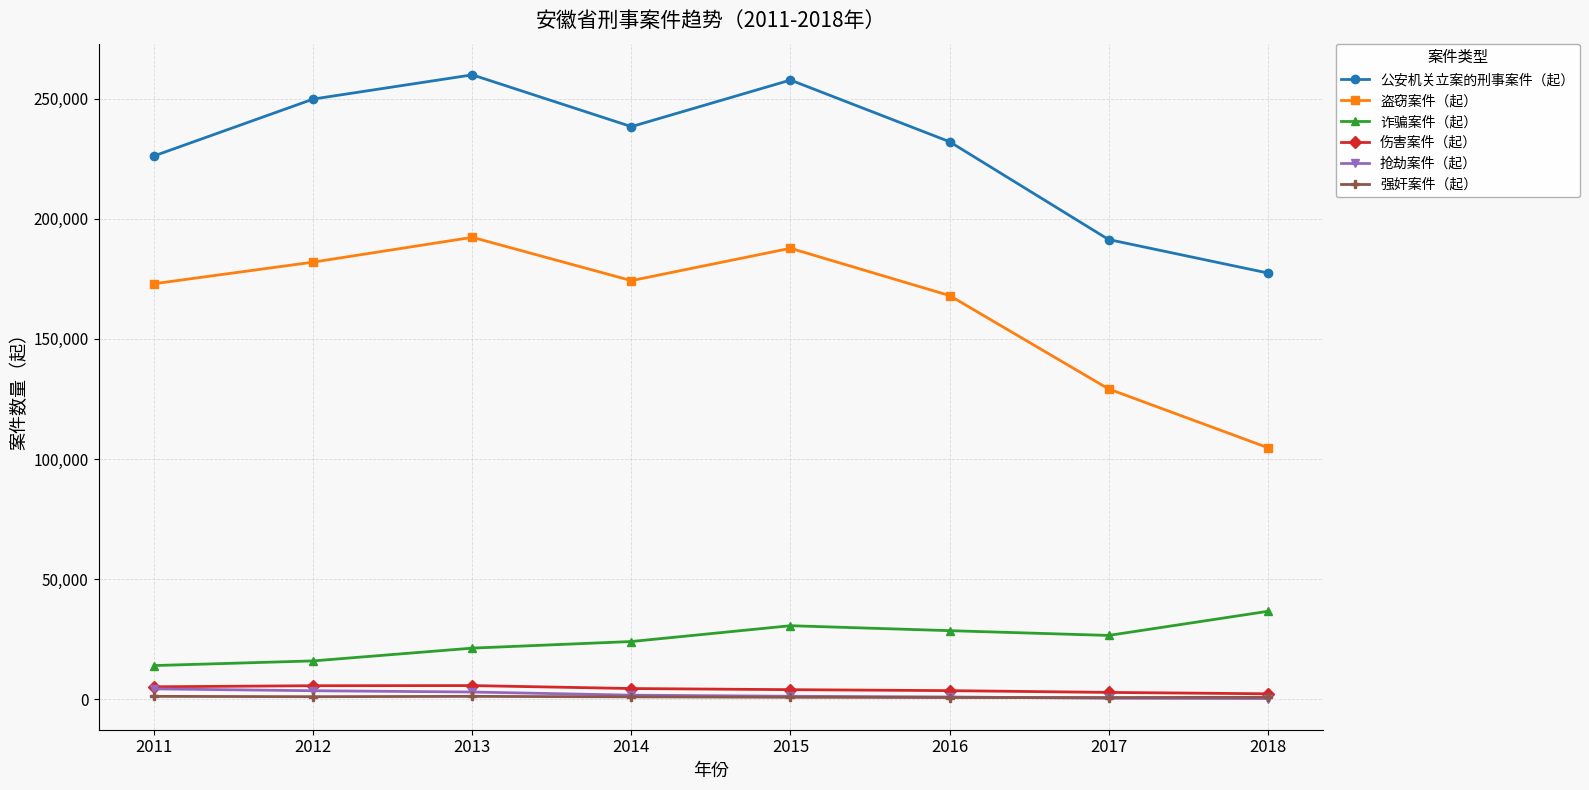

What is the value of the 伤害案件（起） point at the 7th from the left?

2915